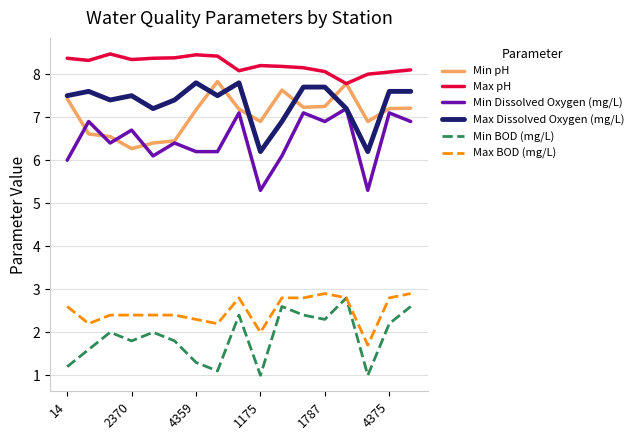

True or false: Max pH and Max BOD (mg/L) intersect in this chart.

False